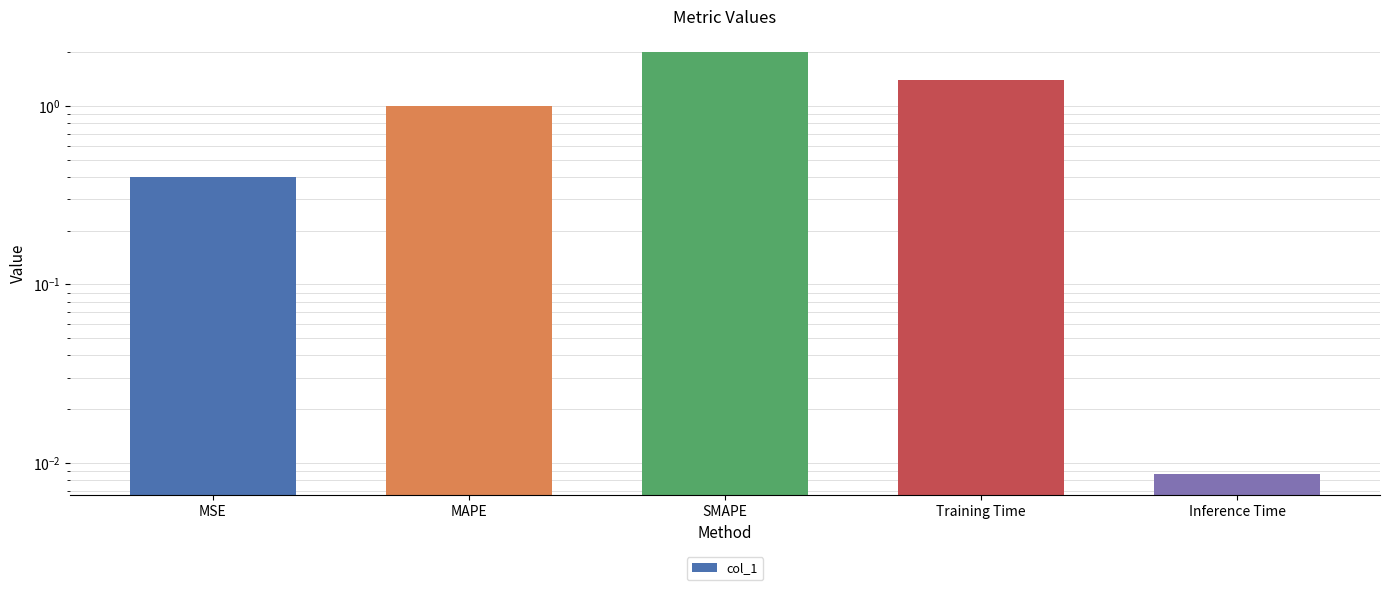

Reading left to right, transcribe all the data shown in this chart.

0.4	1.0	2.0	1.4	0.0